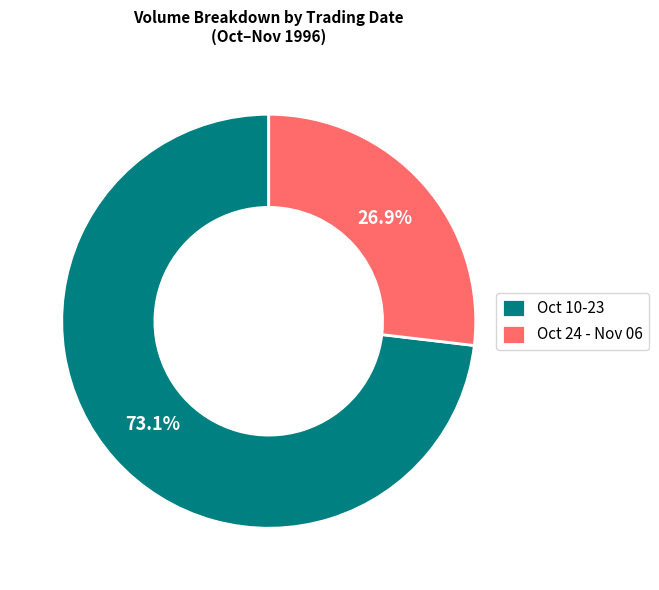

Which has a higher value, Oct 10-23 or Oct 24 - Nov 06?

Oct 10-23